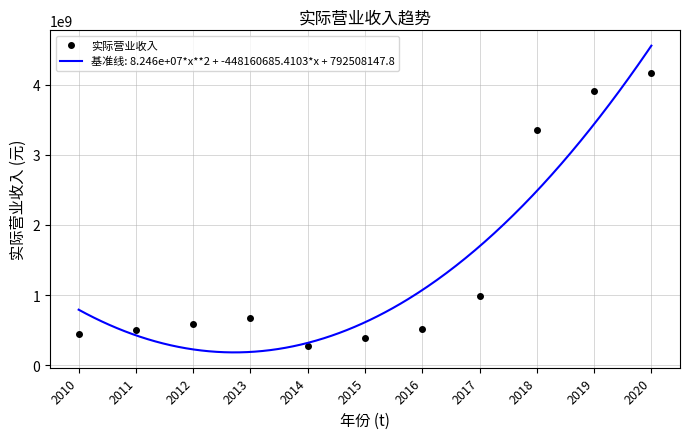

How many categories are shown in the chart?

11